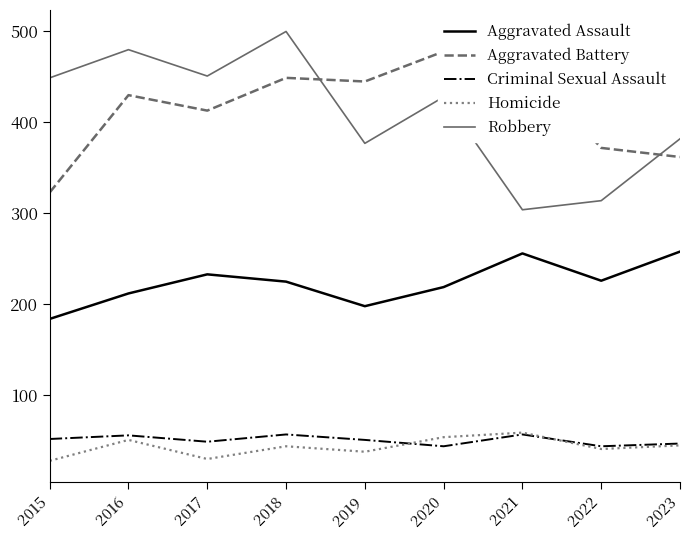

List the labels in order of Homicide value, largest first.

2021, 2020, 2016, 2023, 2018, 2022, 2019, 2017, 2015